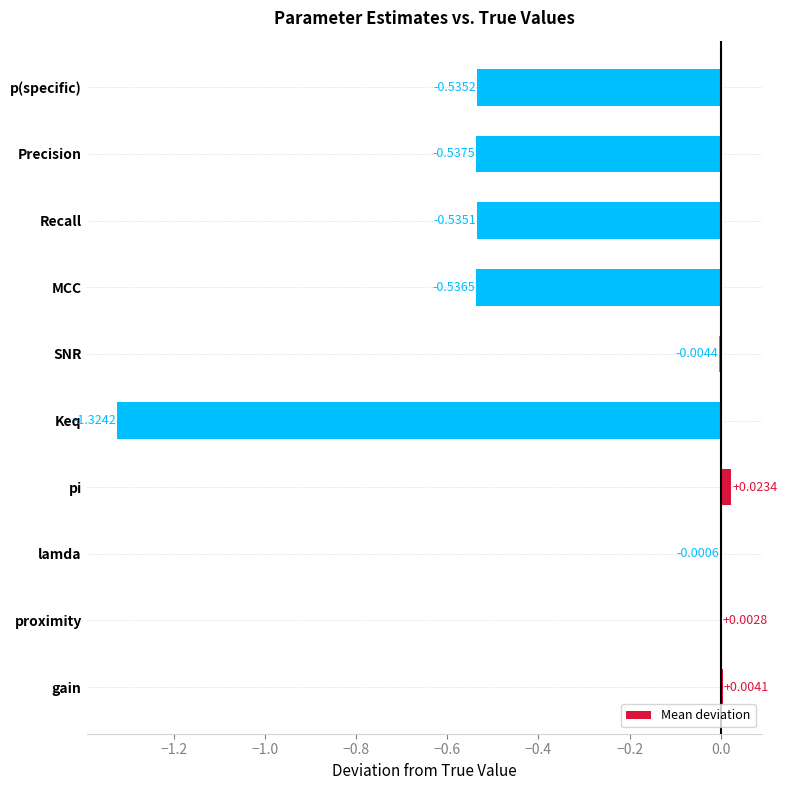

Between proximity and pi, which is larger?

pi